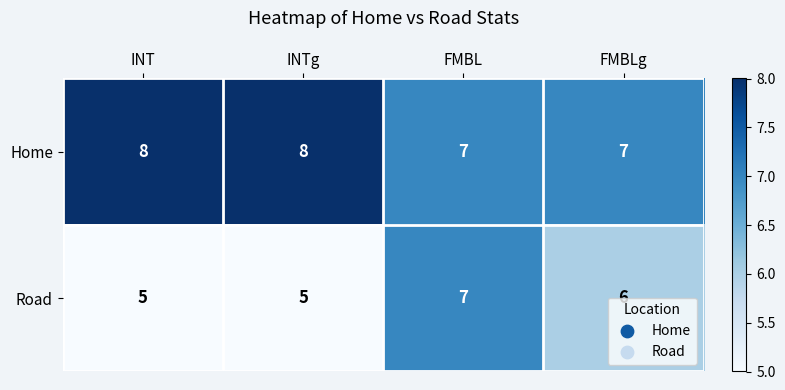

At which category is the sum across all series the highest?

FMBL